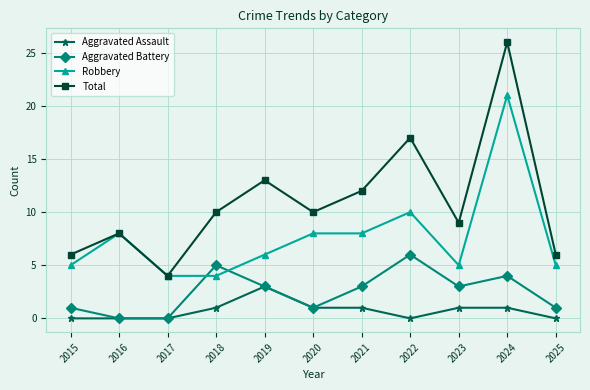

What is the value of the Aggravated Assault point at the 10th from the left?

1